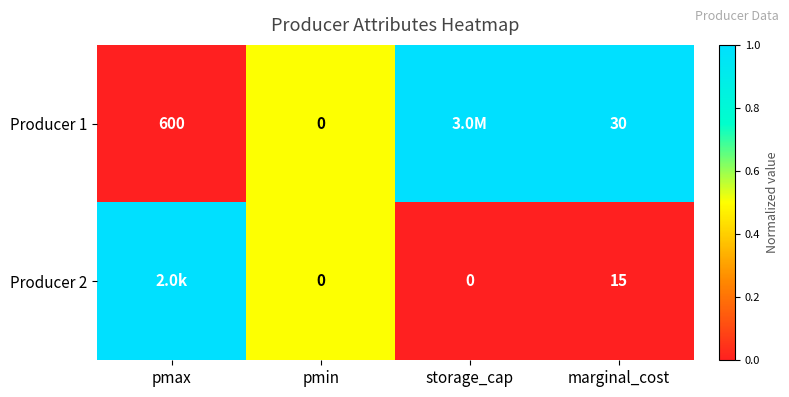

The Producer 1 series shows 246 at pmax. True or false?

False